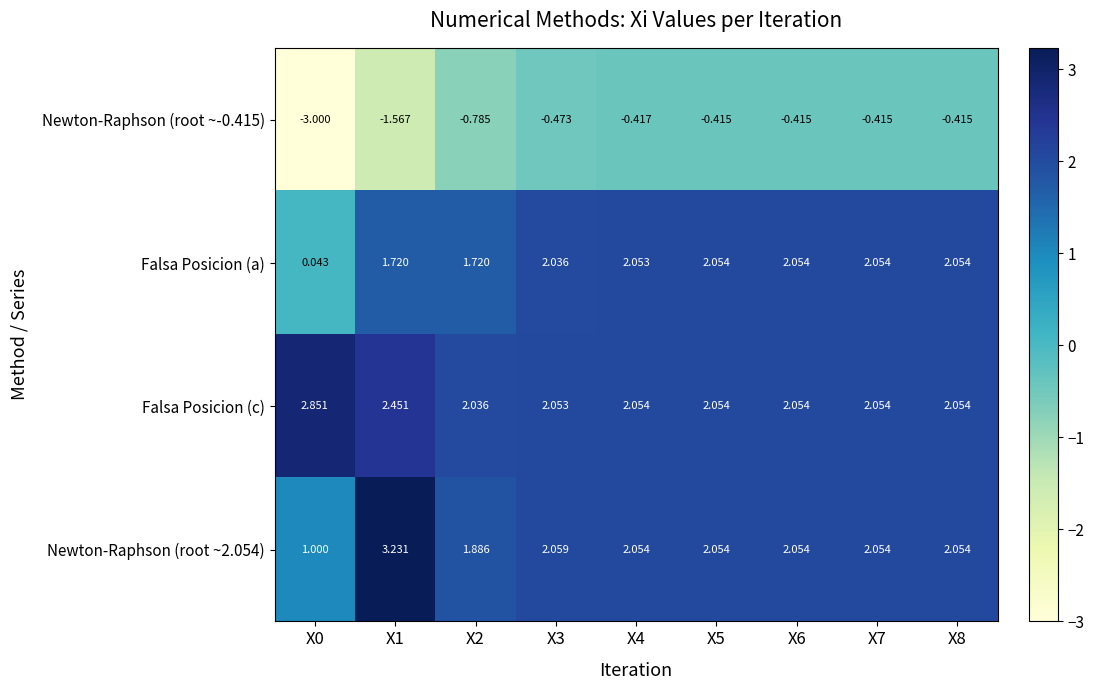

Is the value of Falsa Posicion (c) at X6 greater than the value of Newton-Raphson (root ~-0.415) at X4?

Yes